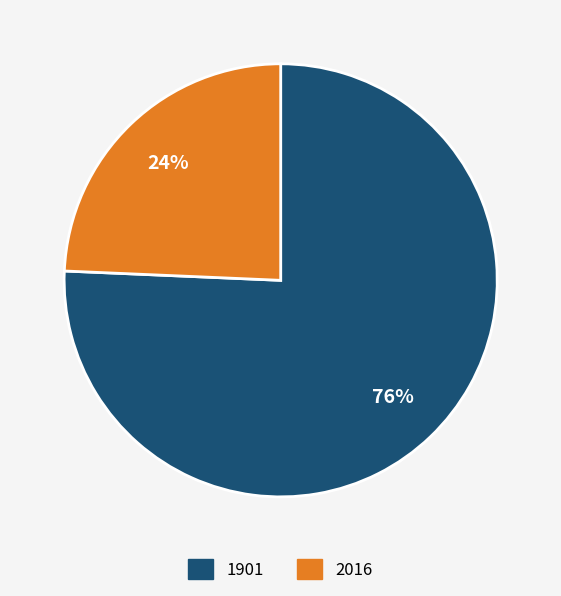

Which has a higher value, 1901 or 2016?

1901